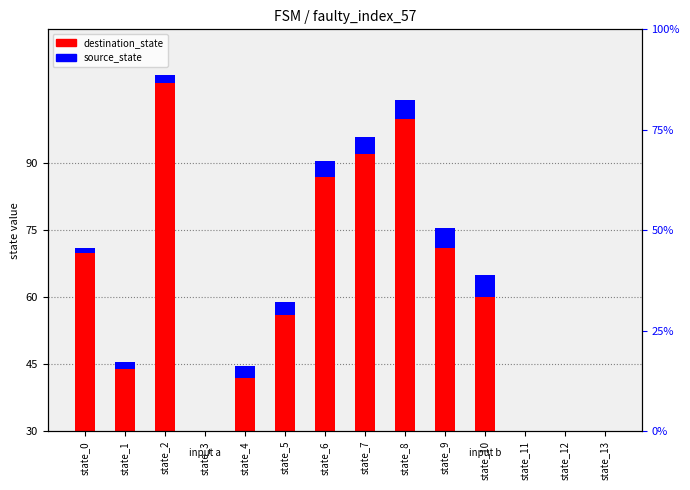

Rank the series by their maximum value, from lowest to highest.

source_state, destination_state